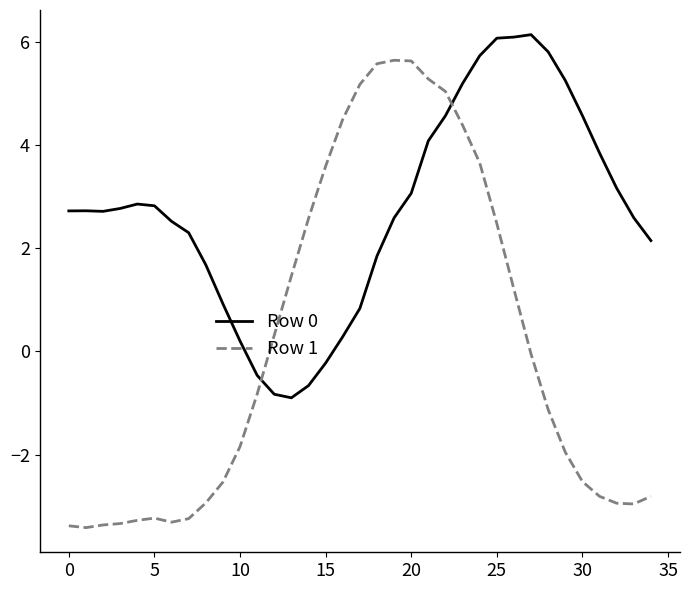

Is this an area chart (filled region under the line)?

No